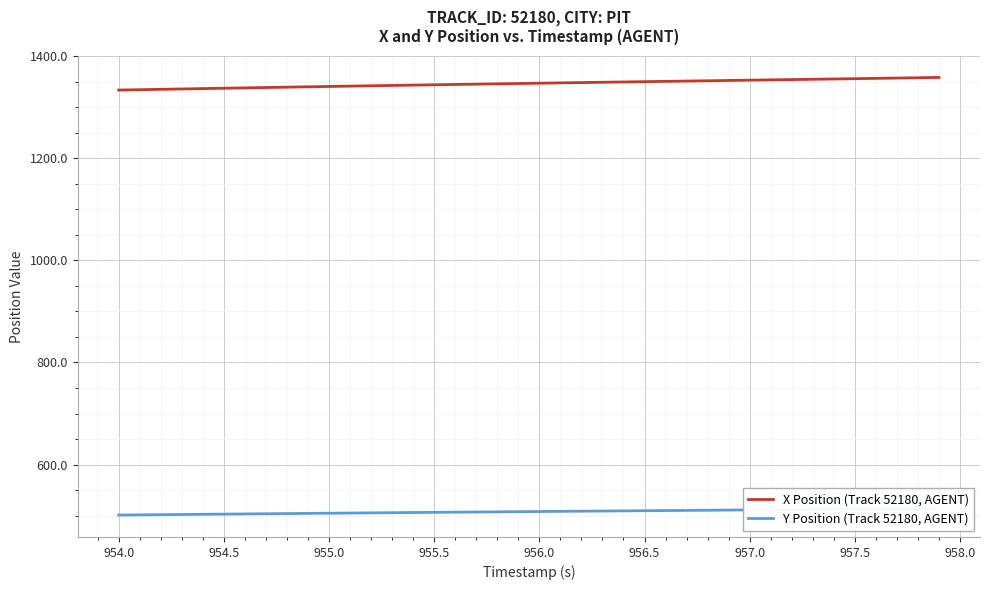

True or false: Y Position (Track 52180, AGENT) and X Position (Track 52180, AGENT) intersect in this chart.

False